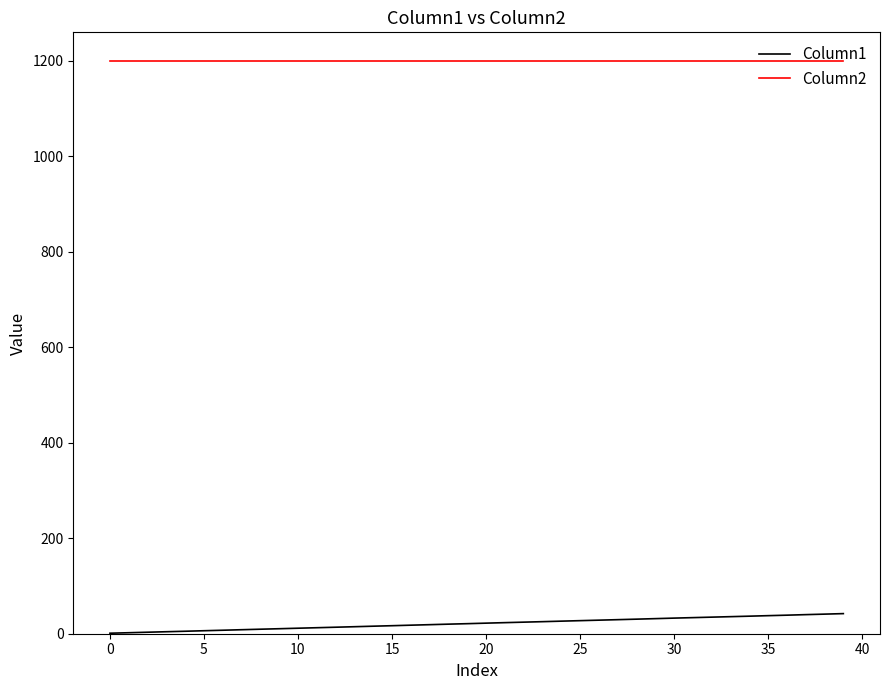

What is the maximum value for Column1?

42.1